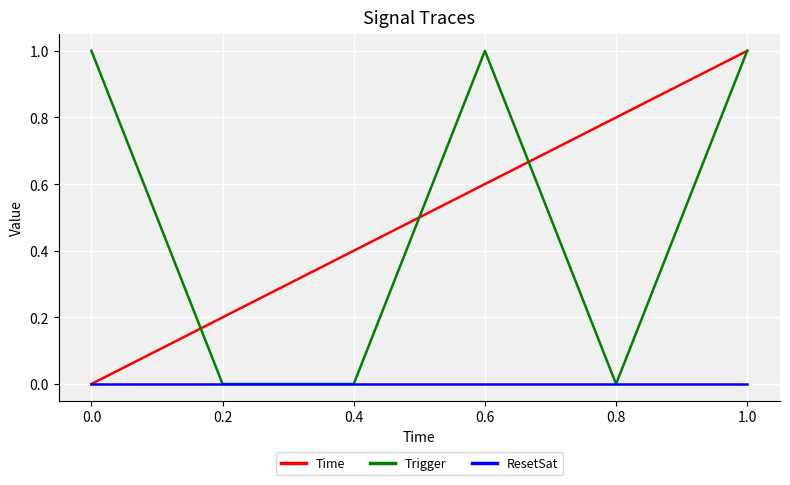

The value of Time at 0.8 is 1.3. True or false?

False